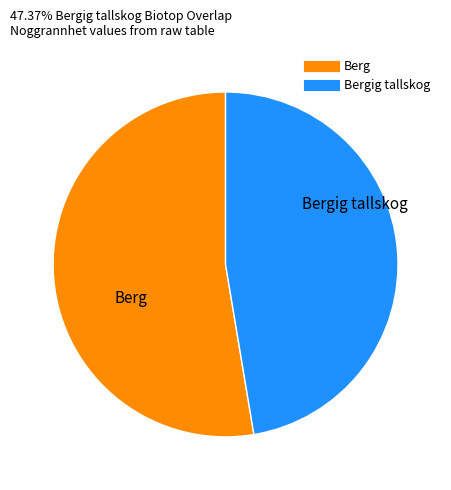

Is there a majority slice in this chart?

Yes